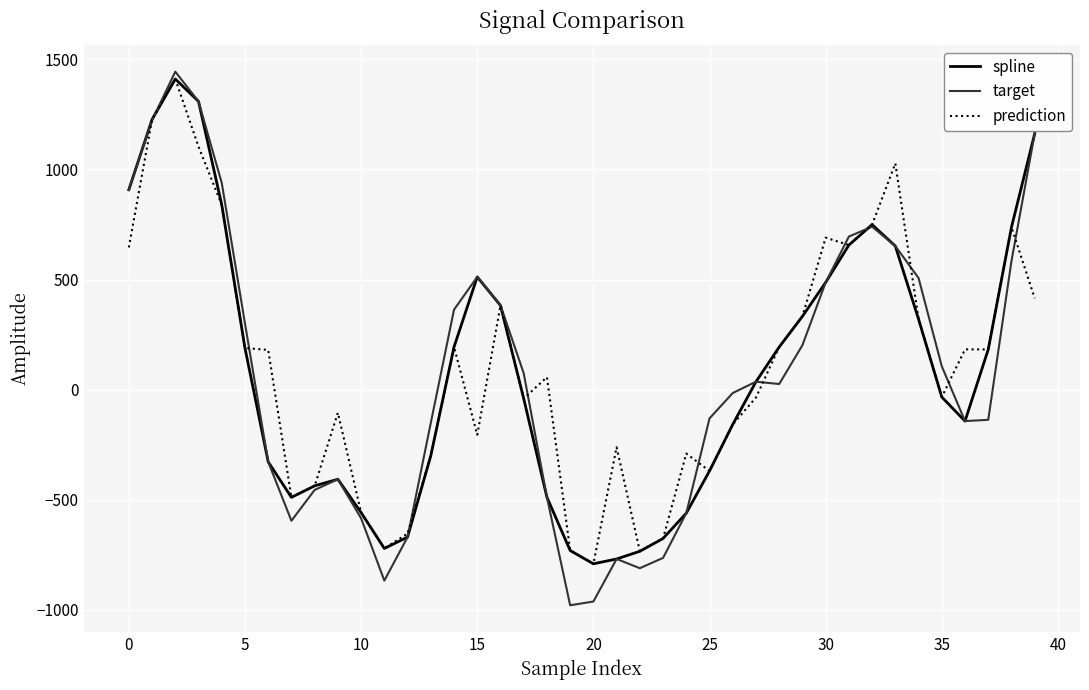

What is the minimum value shown in the chart?

-979.6